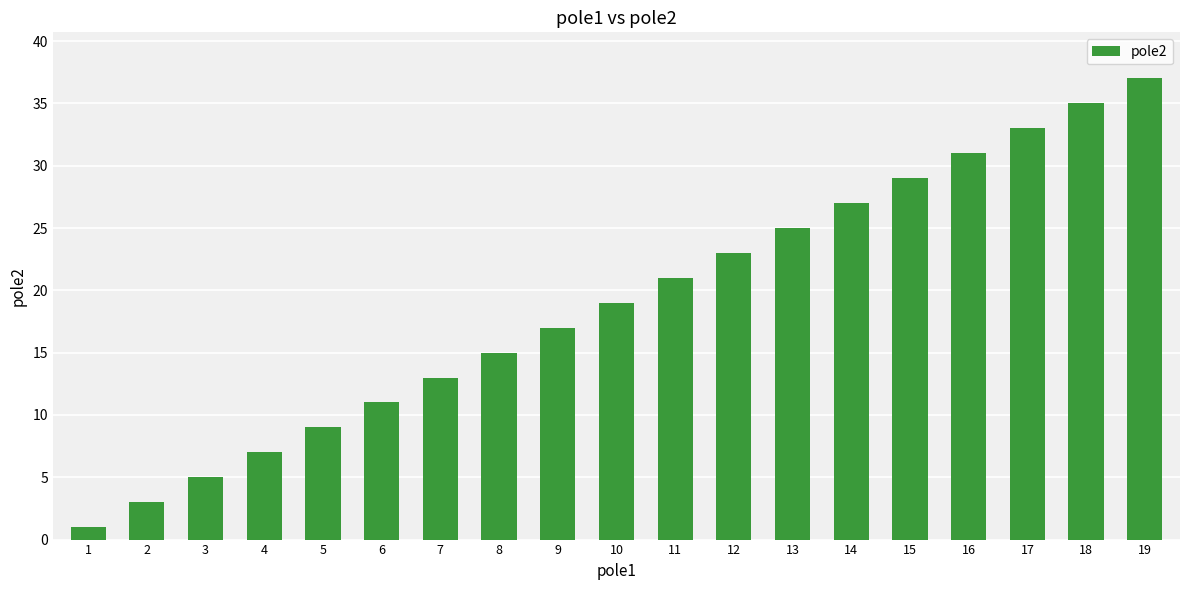

How many distinct data groups are displayed?

1